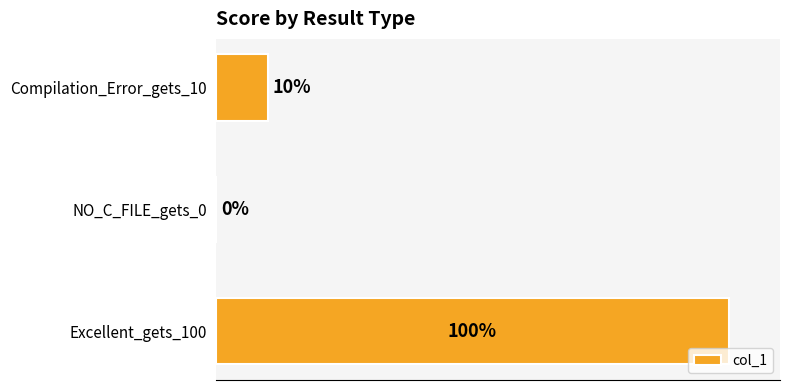

Are the bars grouped side by side (vs. stacked)?

No